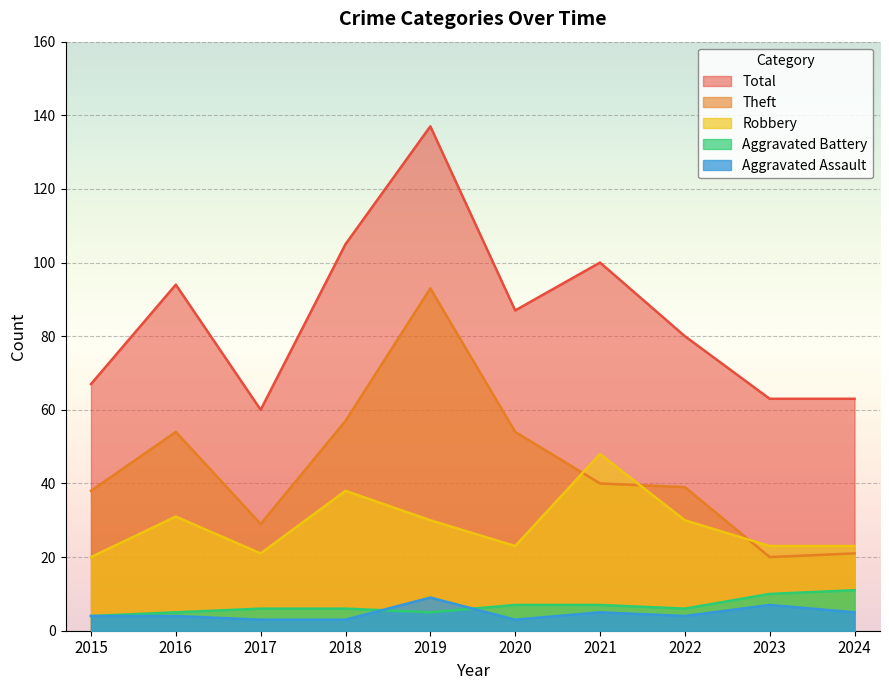

What is the difference between the Robbery values at 2020 and 2017?

2